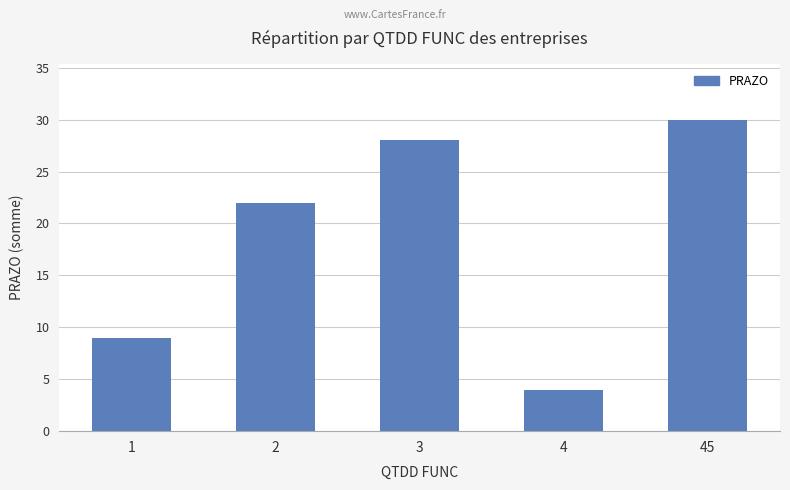

Which category has the highest value across all series?

45